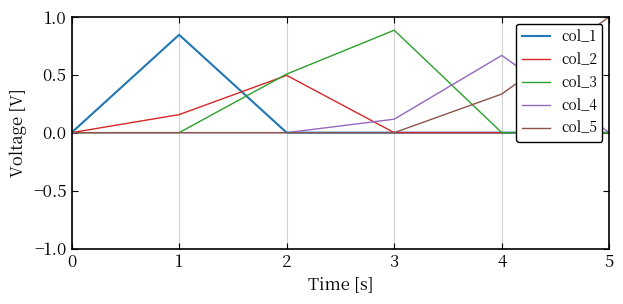

What is the total value across all series at 5?

1.0